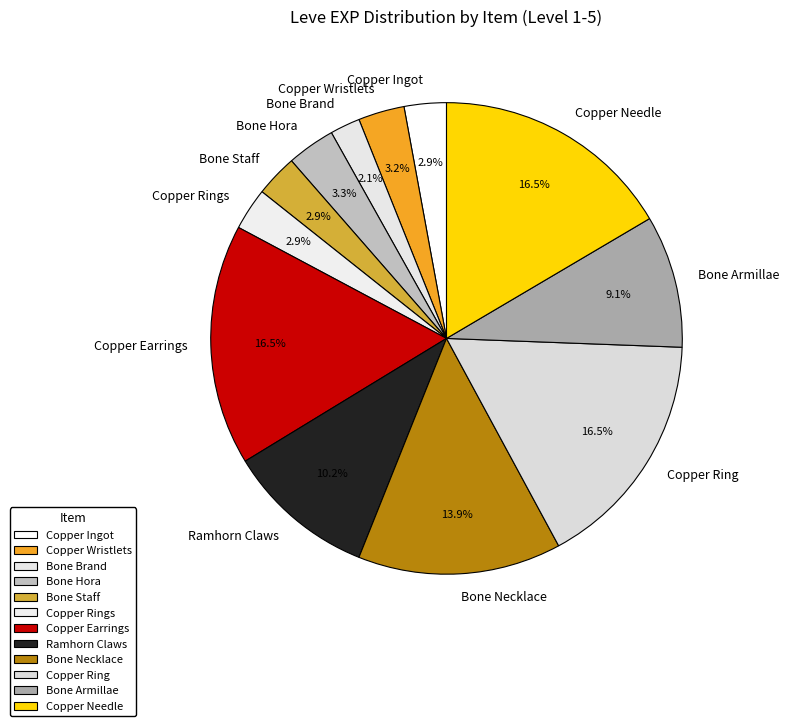

Combined, what portion of the pie is Copper Ingot and Bone Hora?

6.2%